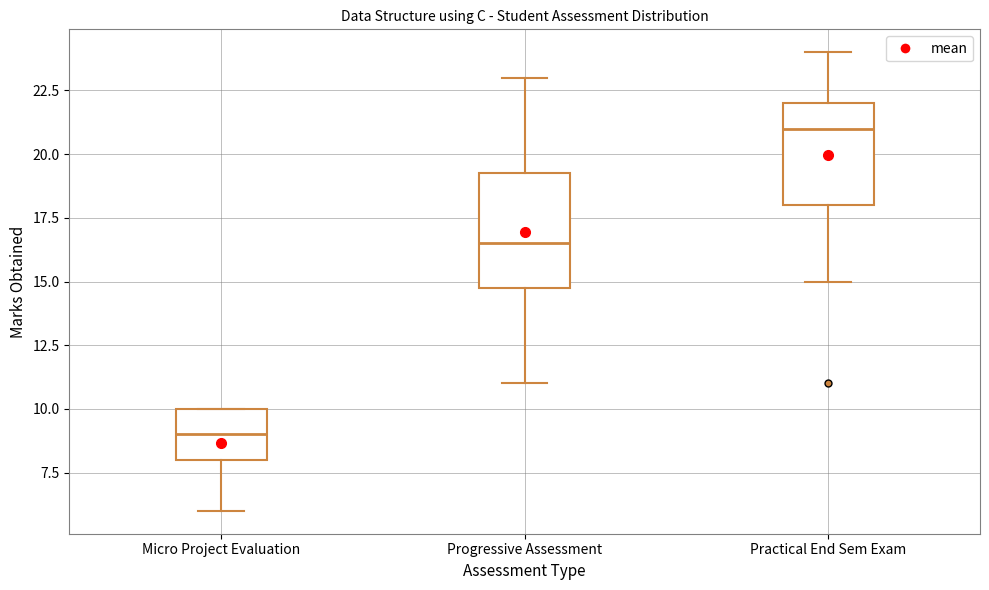

Where is the lower edge of the box for Practical End Sem Exam on the y-axis? The values are not printed on the chart, so give them approximately, as read against the axis.

18.0